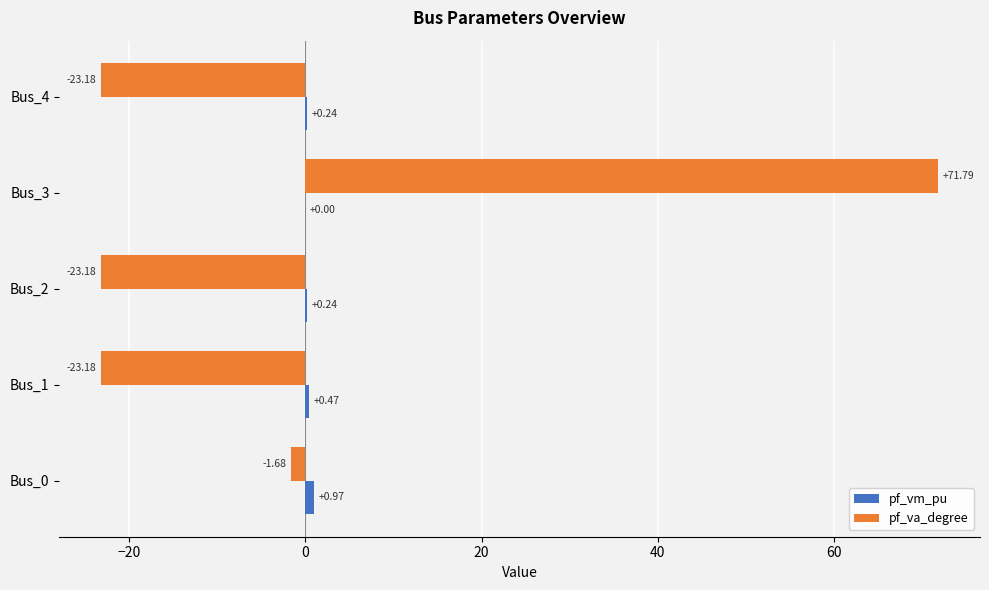

At which category is the sum across all series the highest?

Bus_3